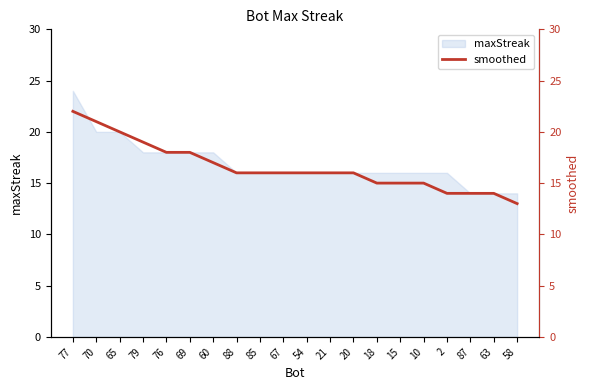

Is it true that the value at 63 is 14?

True